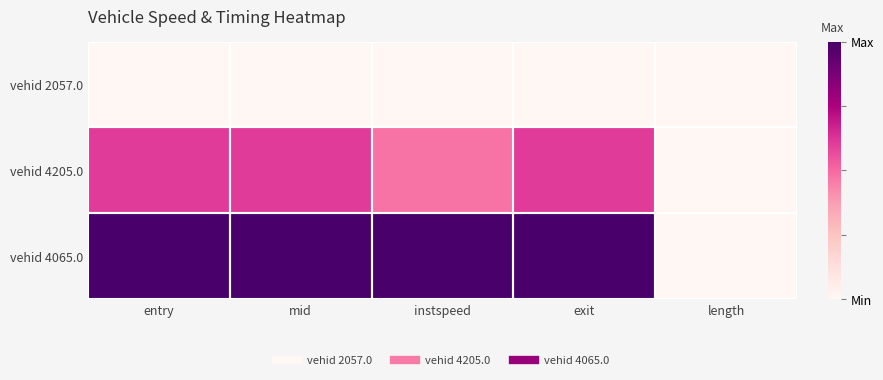

At mid, list the series in order from smallest to largest.

vehid 2057.0, vehid 4205.0, vehid 4065.0